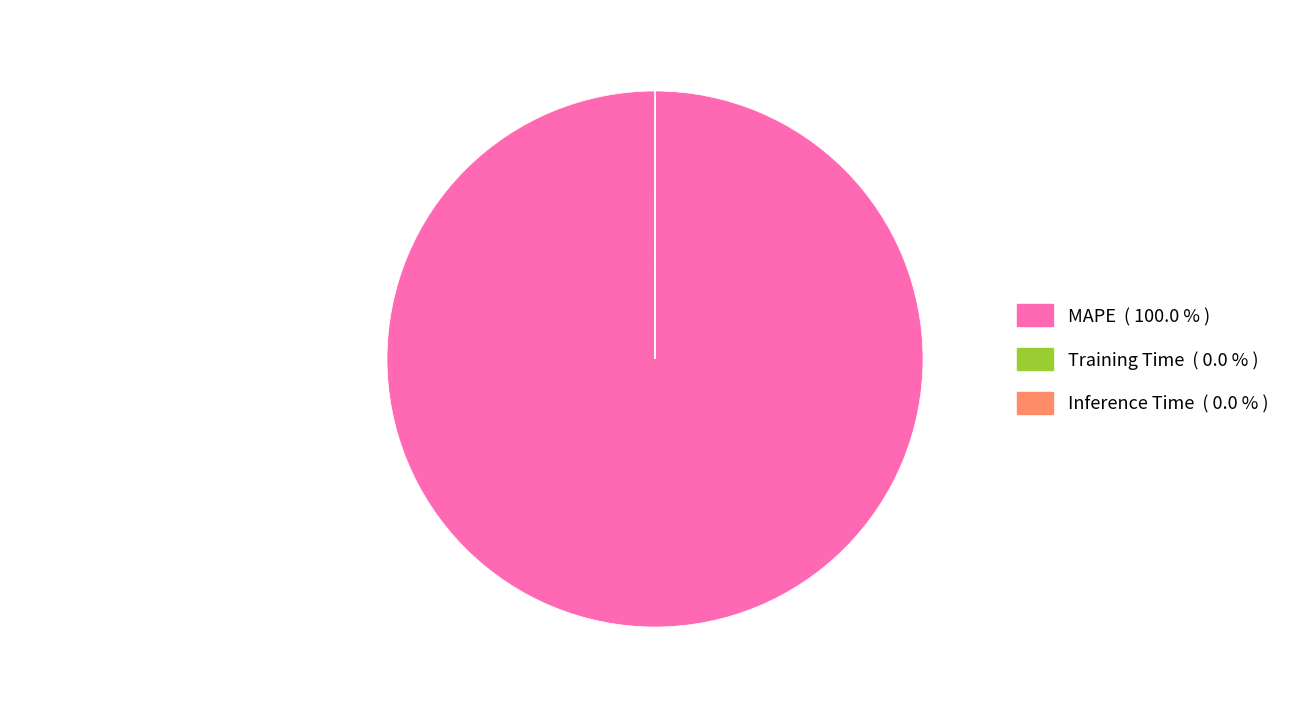

Does MAPE ( 100.0 % ) represent more than half of the total?

Yes